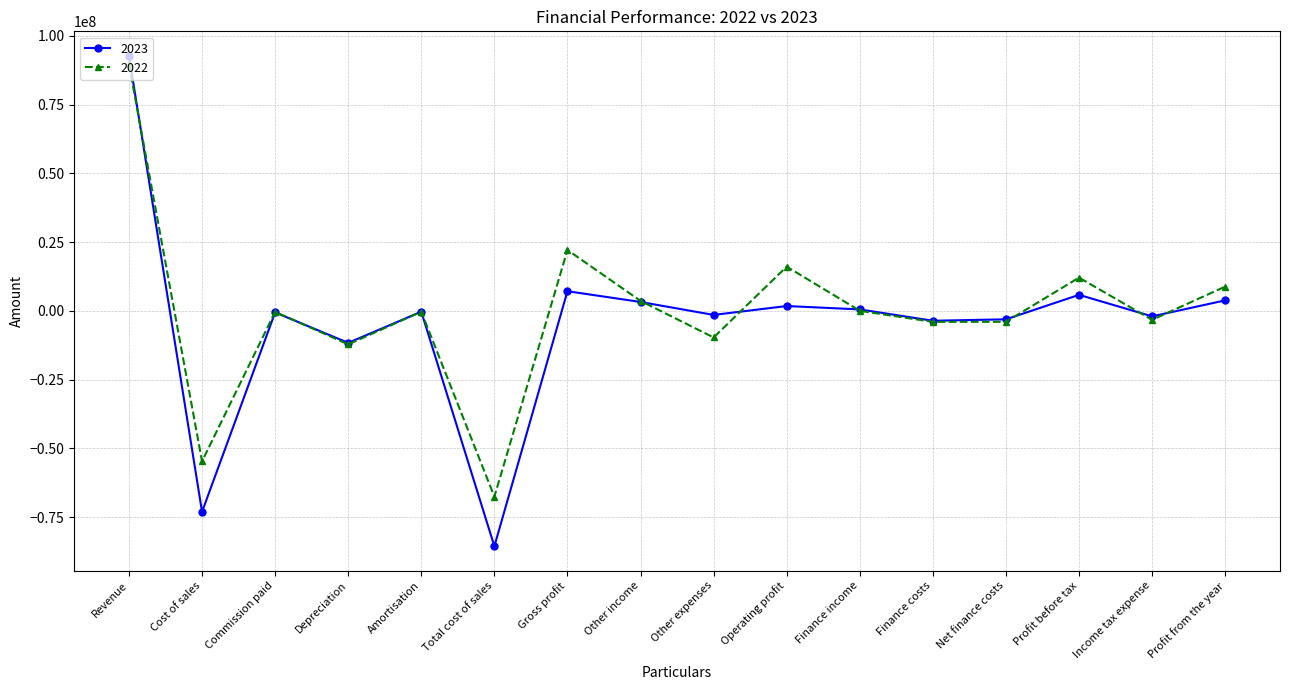

Which label corresponds to the largest value in the chart?

Revenue